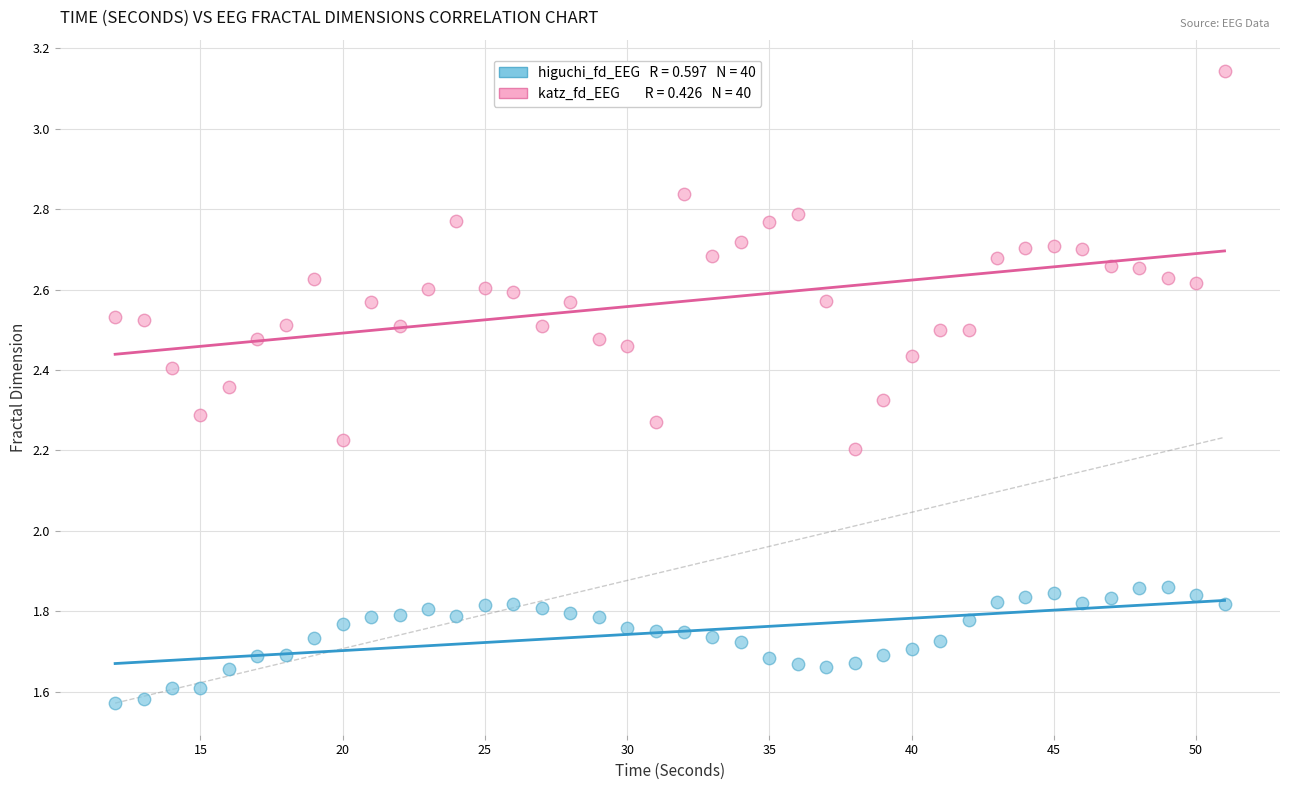

Across all data points, what is the range of X values (max minus min)?

39.0